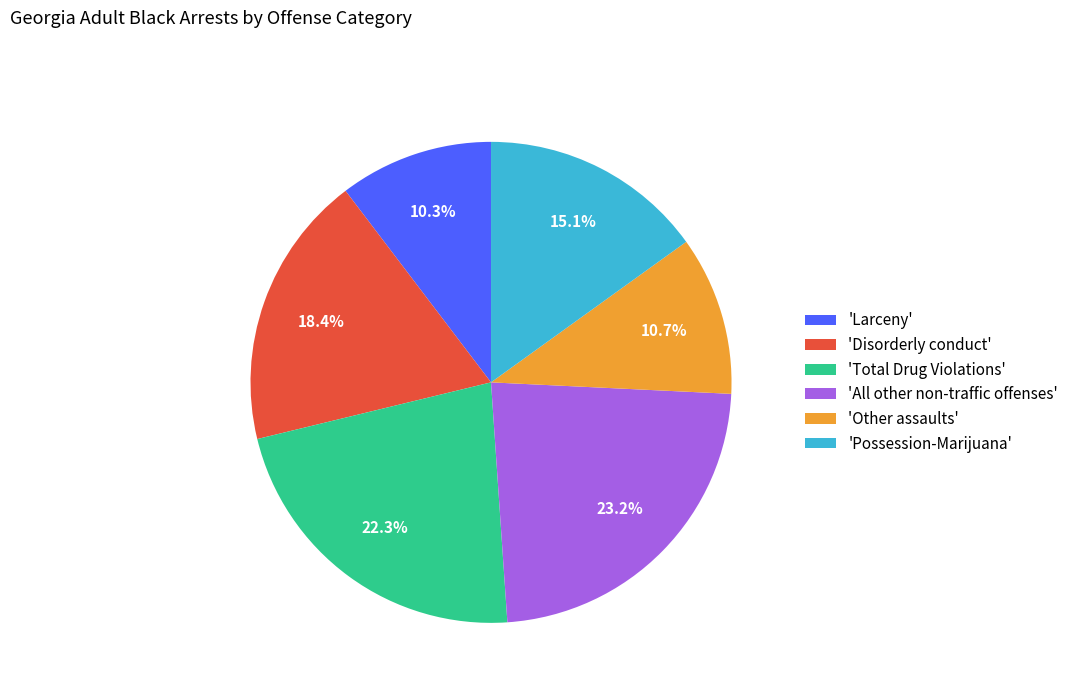

Which slice is the largest?

'All other non-traffic offenses'